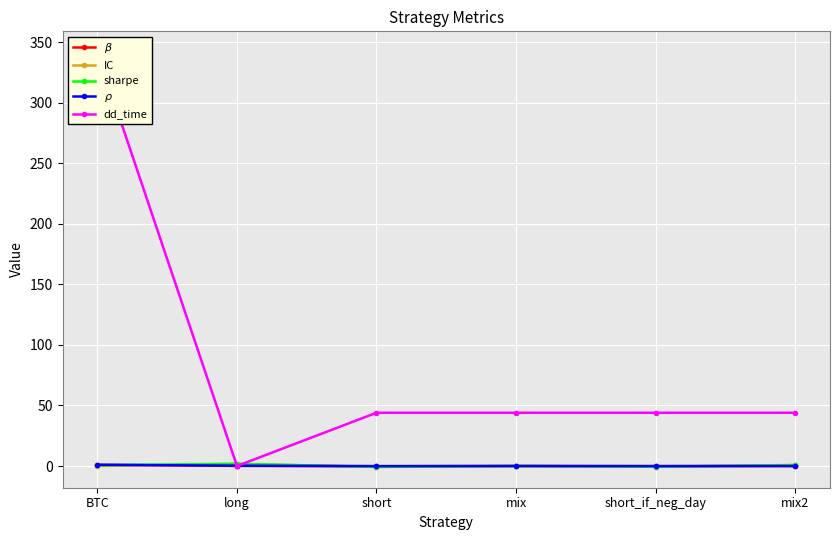

Is the value of sharpe at long greater than the value of dd_time at long?

Yes